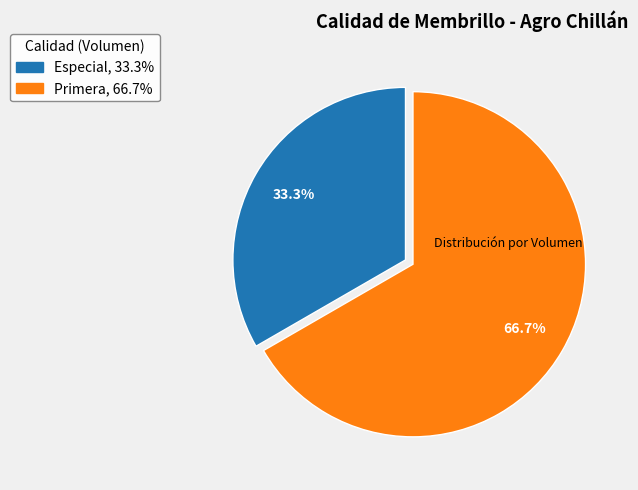

Which category has the biggest portion of the pie?

Primera